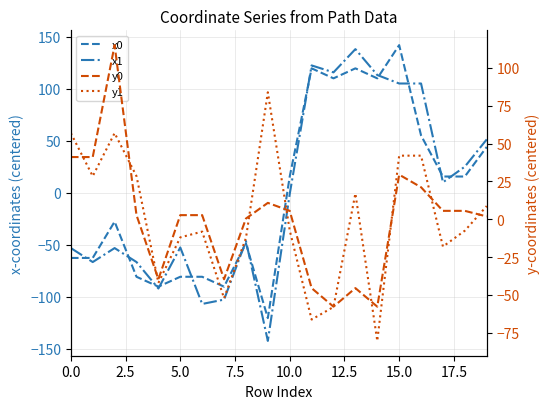

True or false: y0 and y1 intersect in this chart.

True